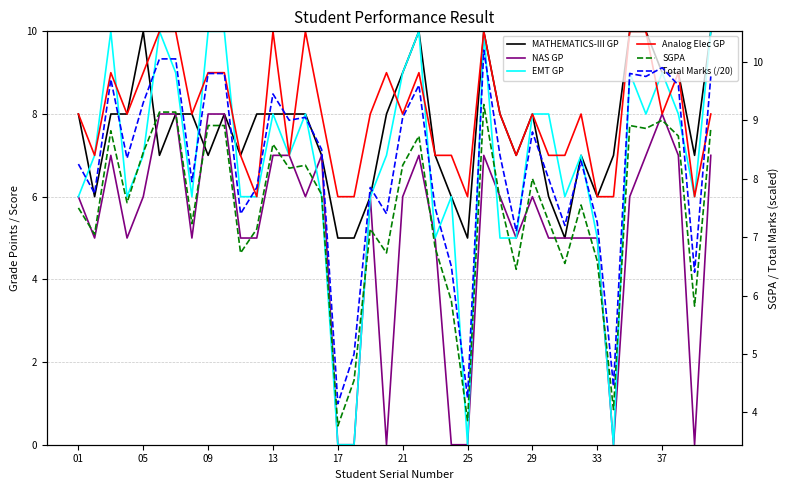

Is it true that EMT GP equals 8.1 at 13?

False